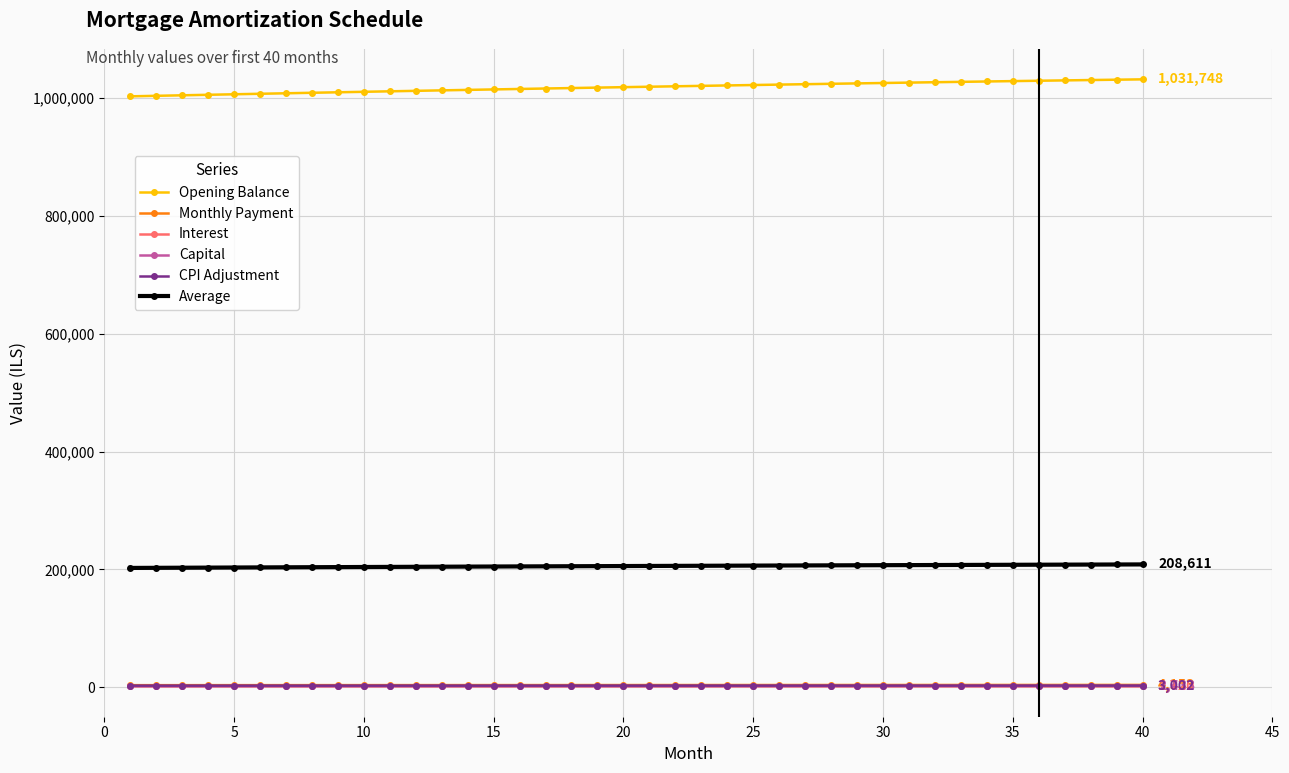

At how many categories does at least one series exceed 783658?

40